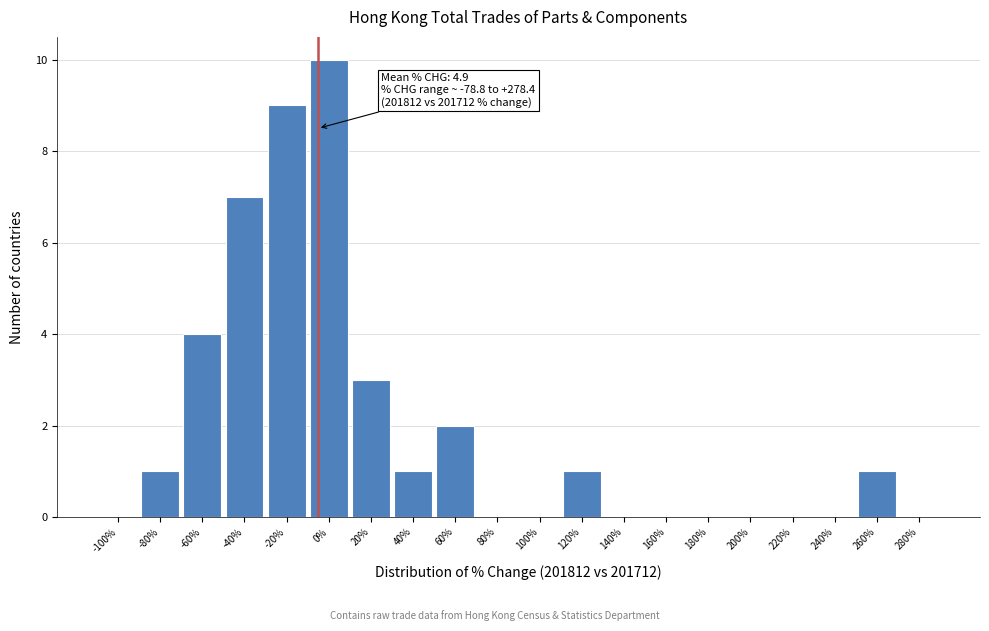

Reading left to right, extract all data points from this chart.

-100%=0	-80%=1	-60%=4	-40%=7	-20%=9	0%=10	20%=3	40%=1	60%=2	80%=0	100%=0	120%=1	140%=0	160%=0	180%=0	200%=0	220%=0	240%=0	260%=1	280%=0